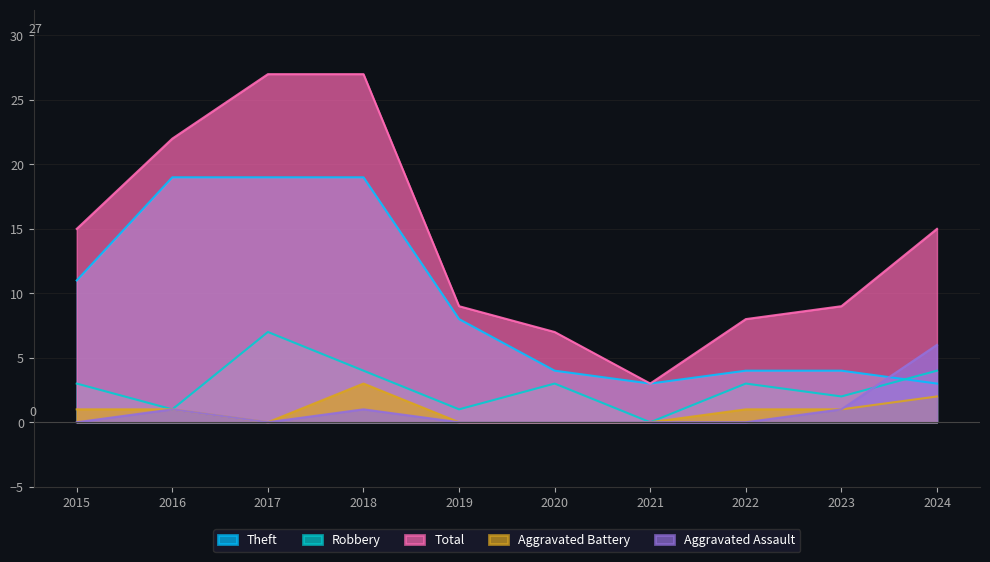

True or false: Aggravated Assault has a value of 0 at 2017.

True